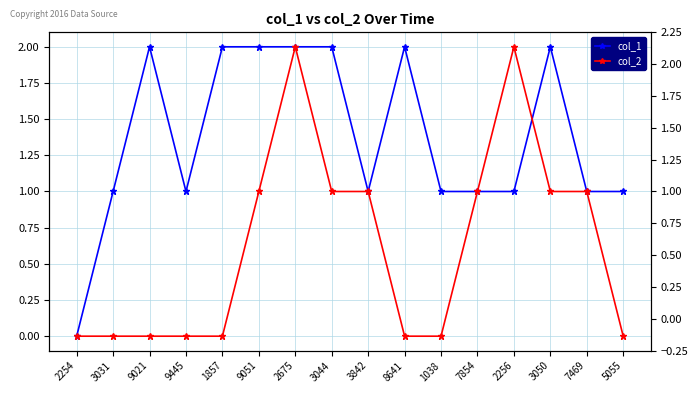

How many times do col_1 and col_2 cross each other?

1